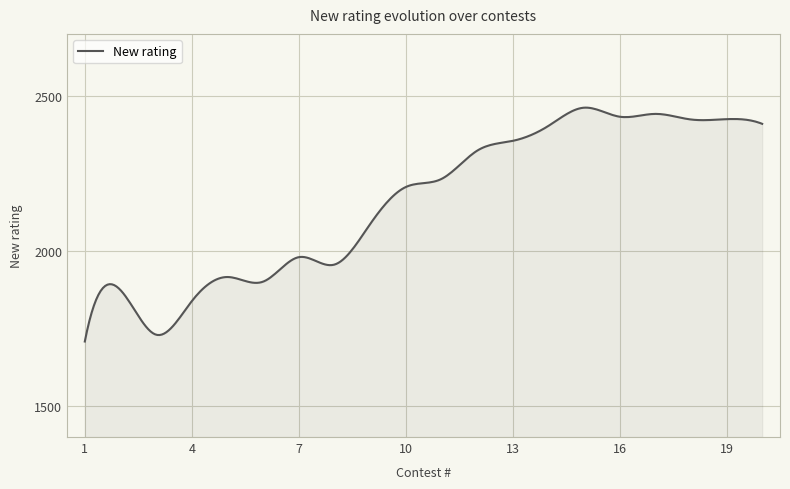

What is the greatest value displayed?

2462.2